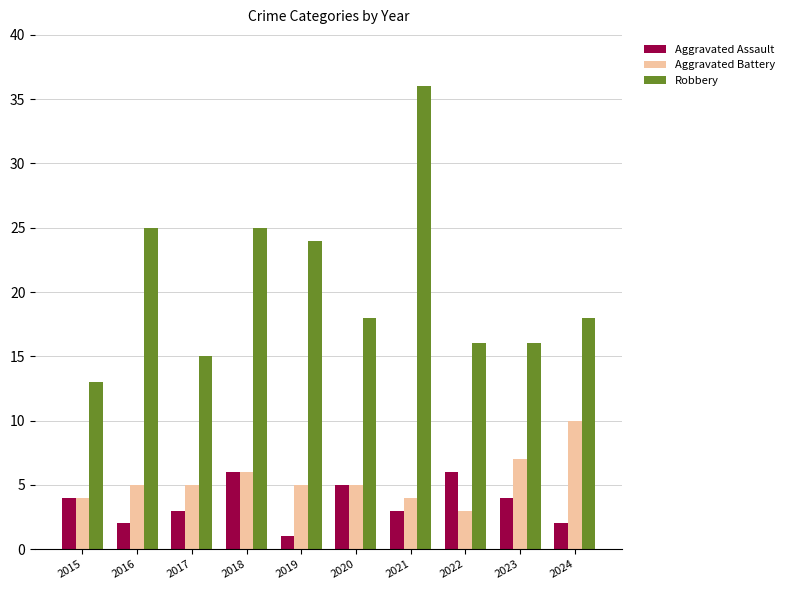

What is the difference between the maximum and minimum values in the Aggravated Battery series?

7